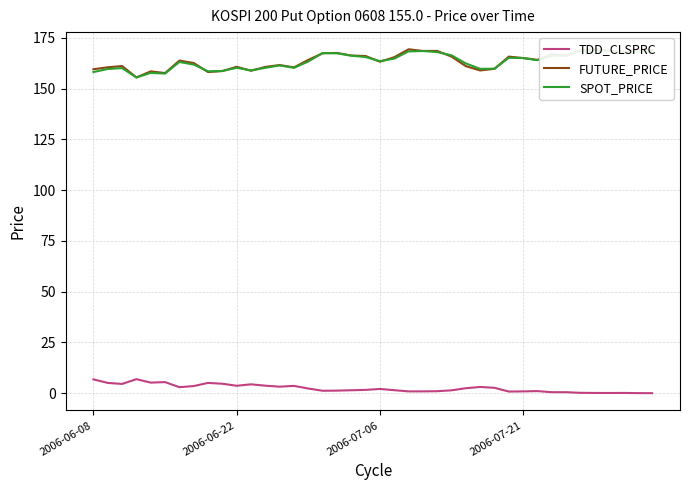

How many data points in FUTURE_PRICE are above 164?

21